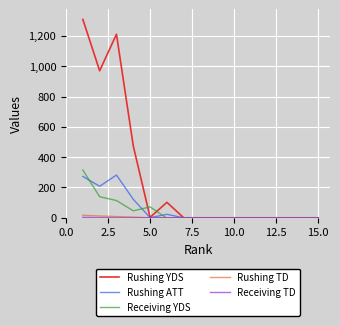

Which series has the largest total across all categories?

Rushing YDS